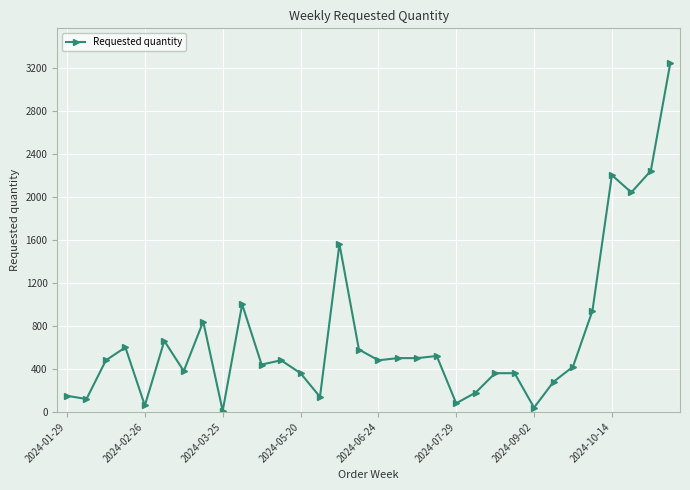

What is the difference between the maximum and minimum values?

3230